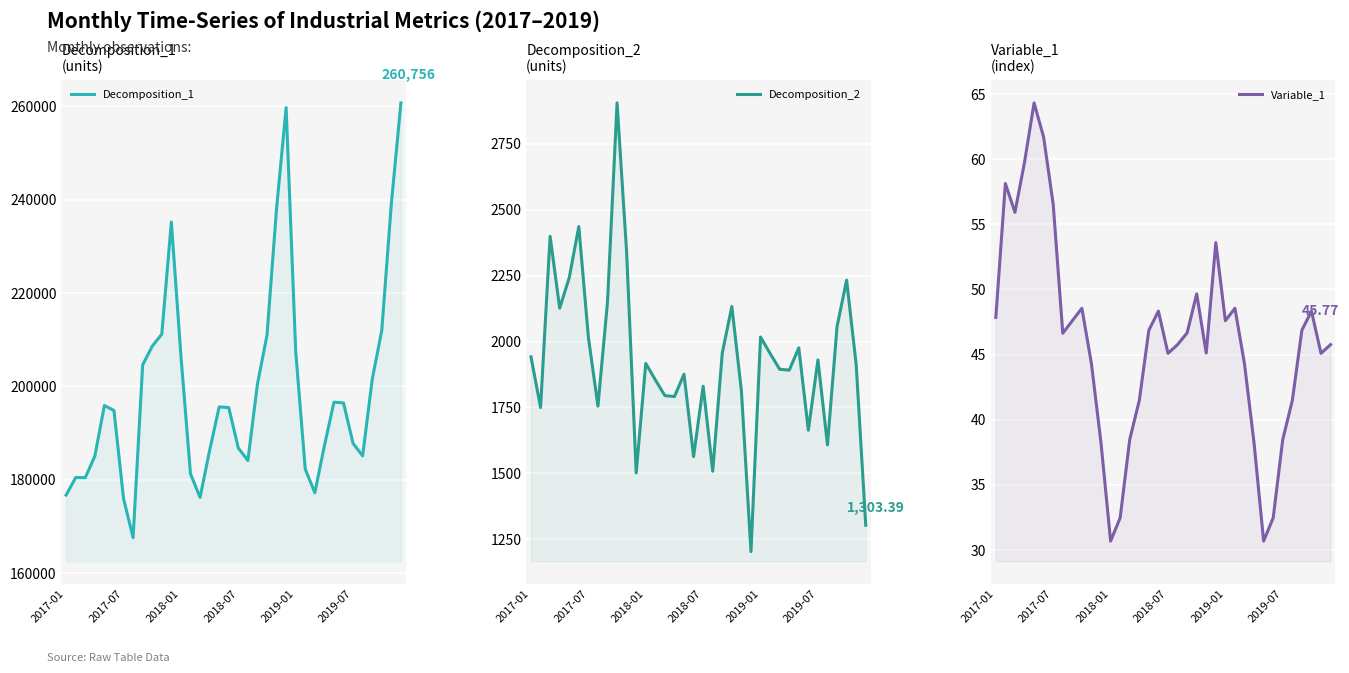

Where is Decomposition_2 nearest to the value 2054?

32